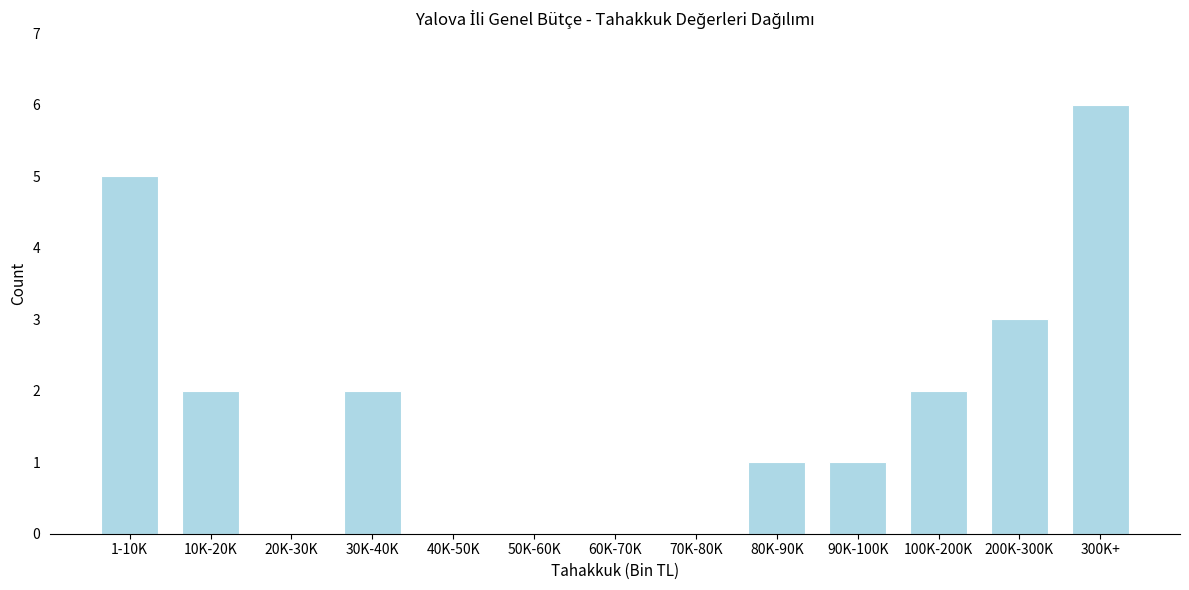

Reading left to right, list all the values displayed in this chart.

1-10K=5	10K-20K=2	20K-30K=0	30K-40K=2	40K-50K=0	50K-60K=0	60K-70K=0	70K-80K=0	80K-90K=1	90K-100K=1	100K-200K=2	200K-300K=3	300K+=6